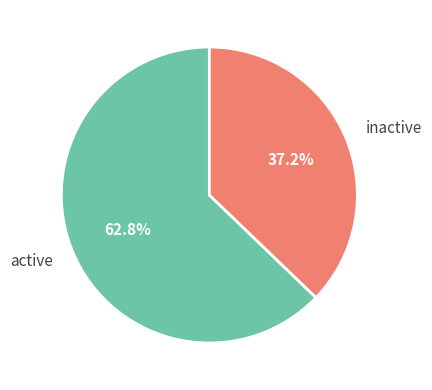

Count the number of slices in the pie.

2